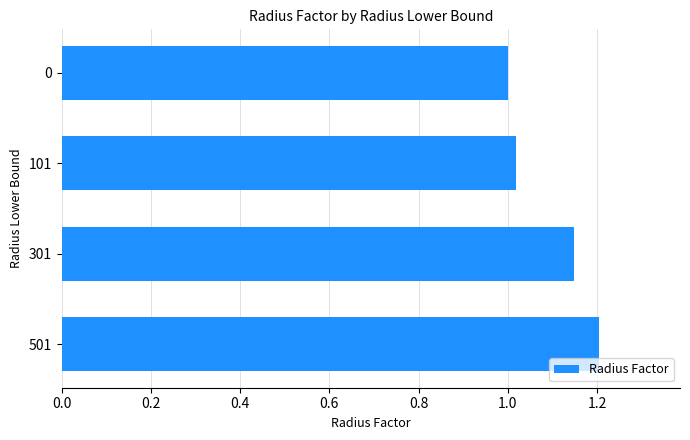

What is the difference between the second highest and minimum values?

0.1